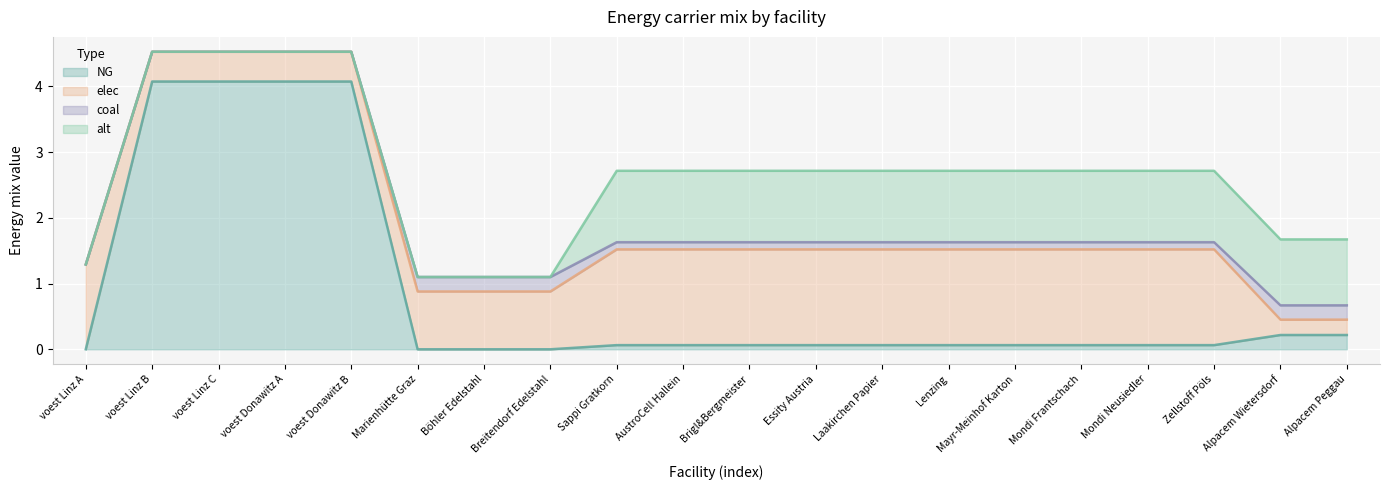

At which label does elec reach its minimum?

Alpacem Wietersdorf